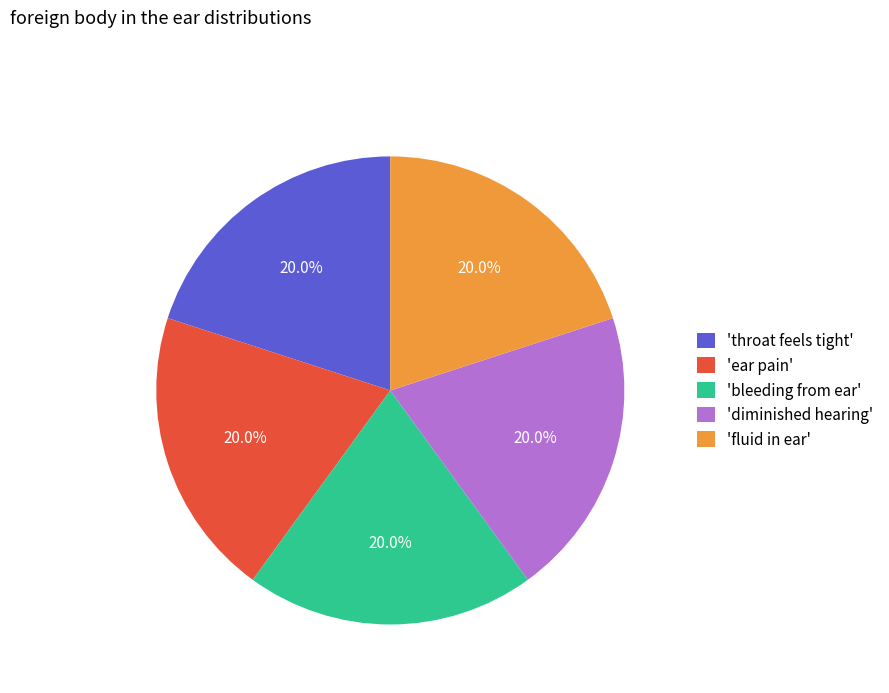

What is the ratio of the value at 'ear pain' to the value at 'diminished hearing'?

1.0